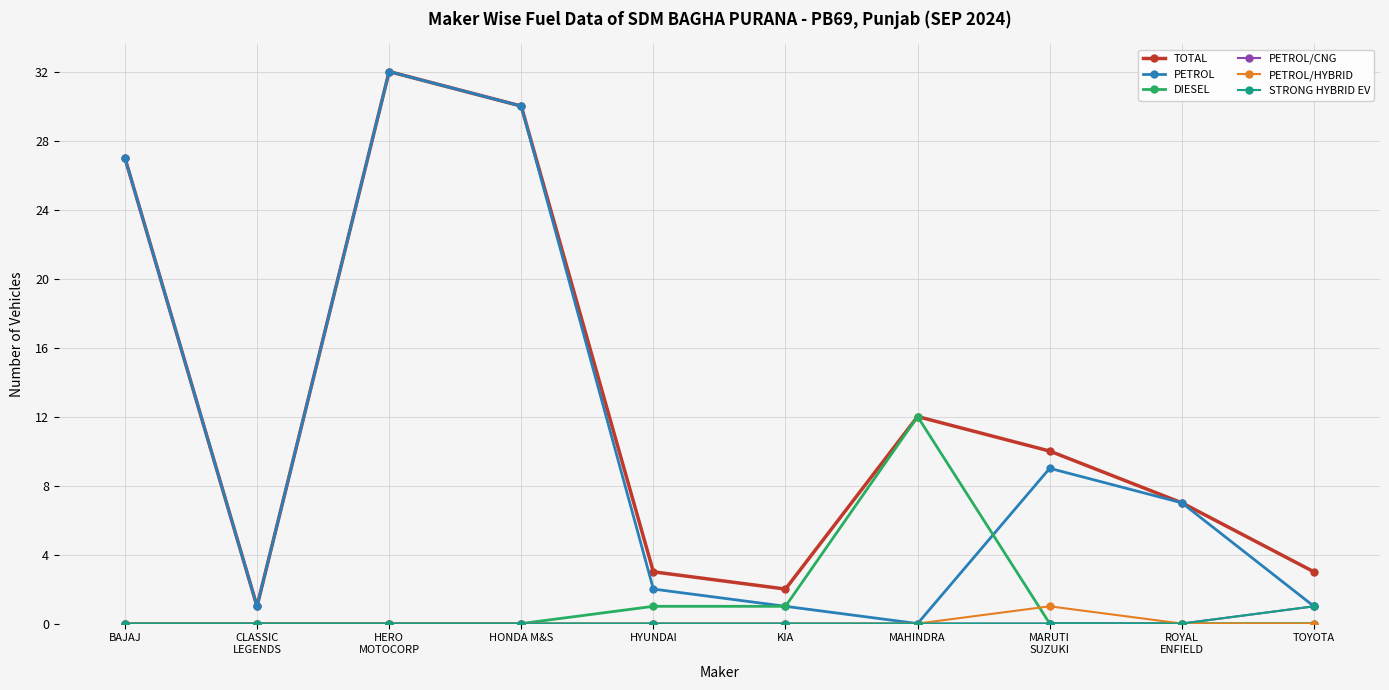

In PETROL/HYBRID, how many points are higher than both neighbors (excluding endpoints)?

1